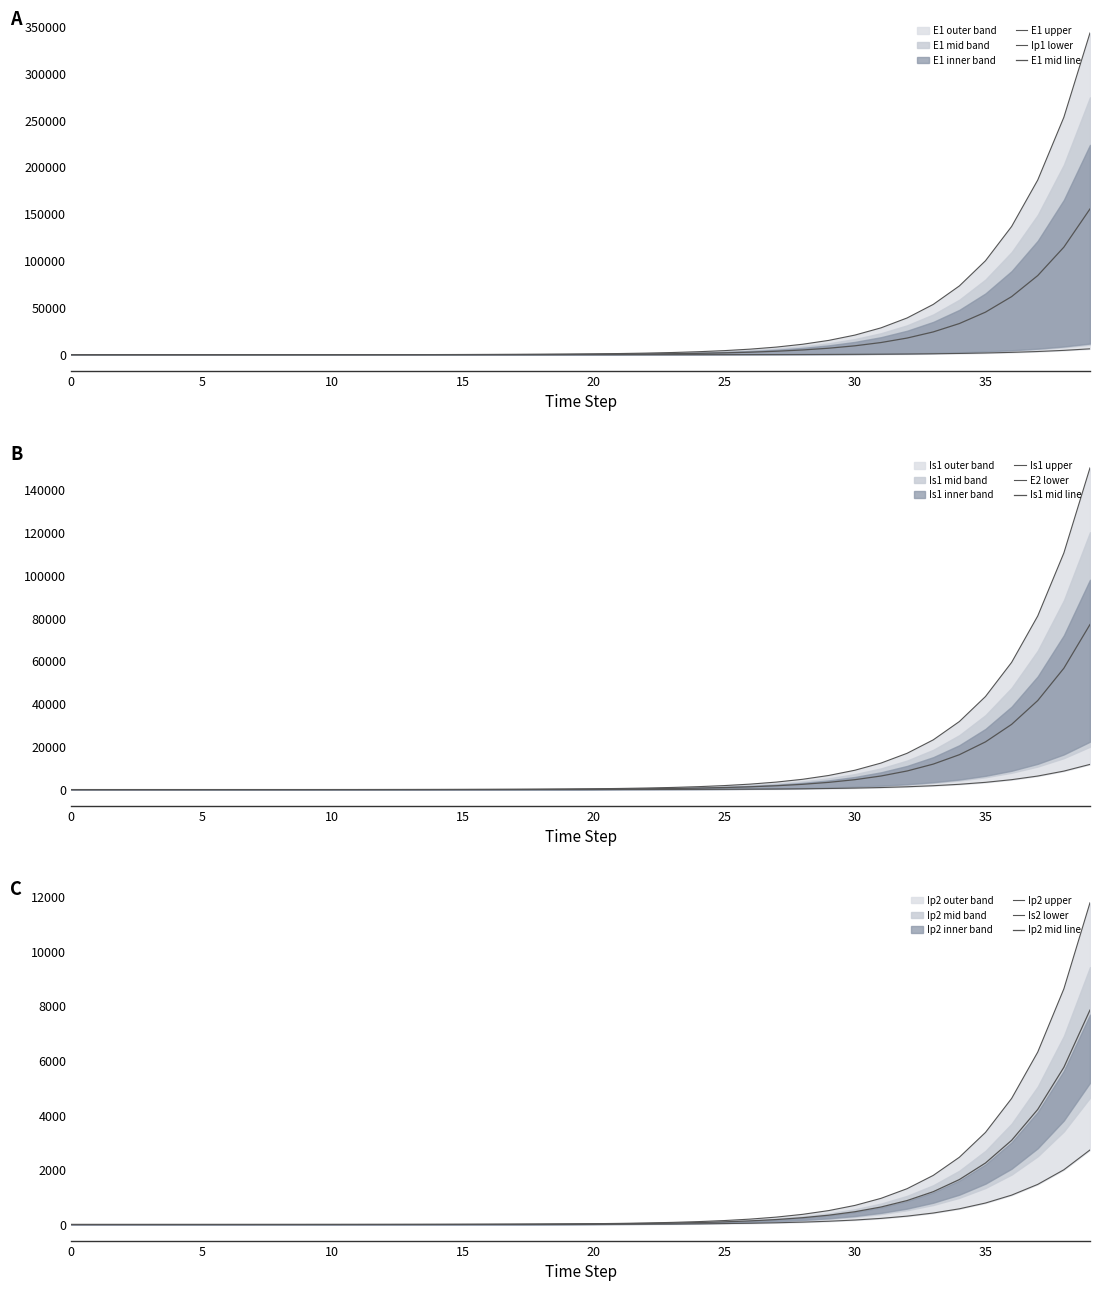

What is the average value of the E1 series?

32305.1